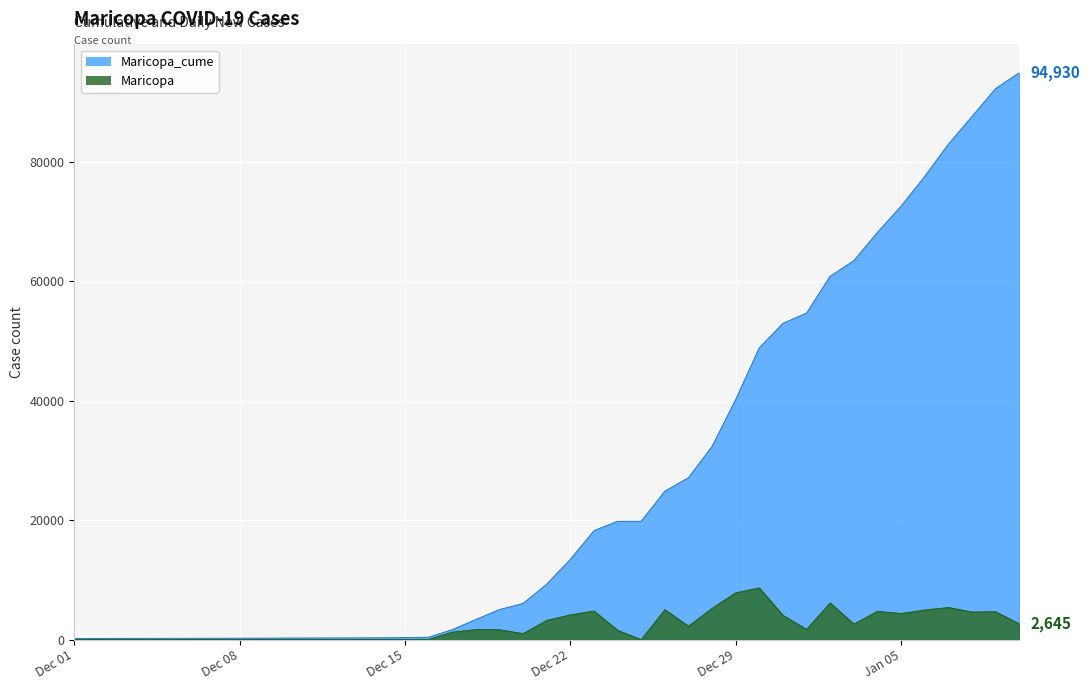

How many data points does each series have?

40